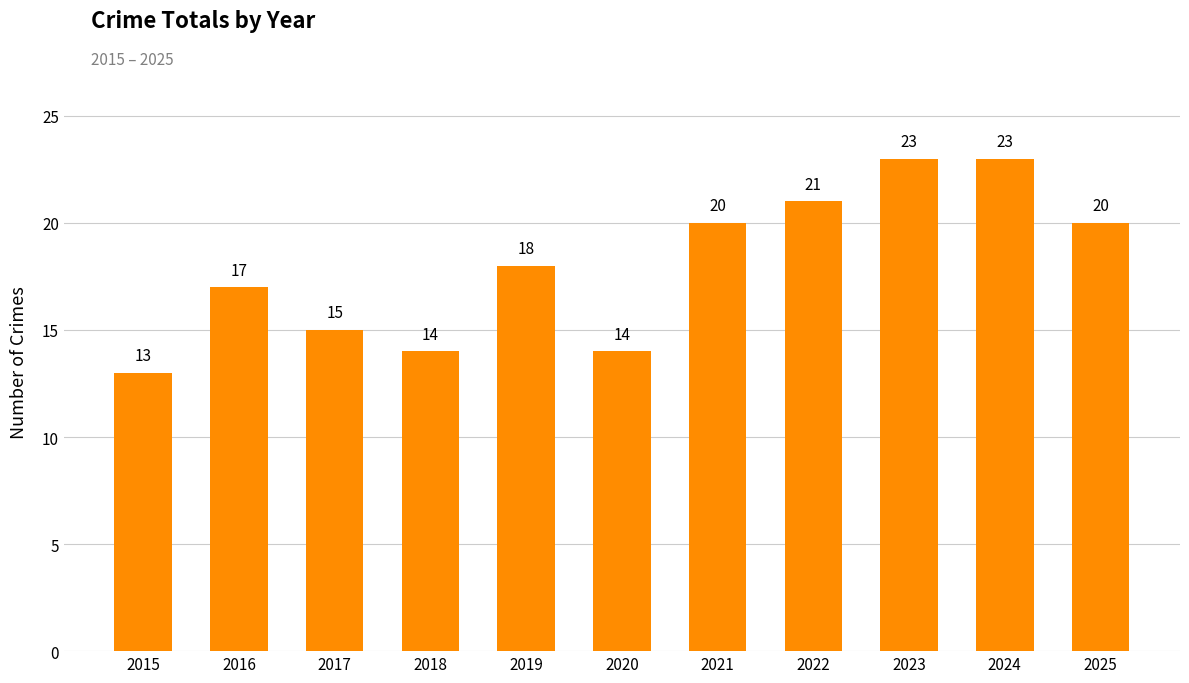

How many bars are there in total?

11